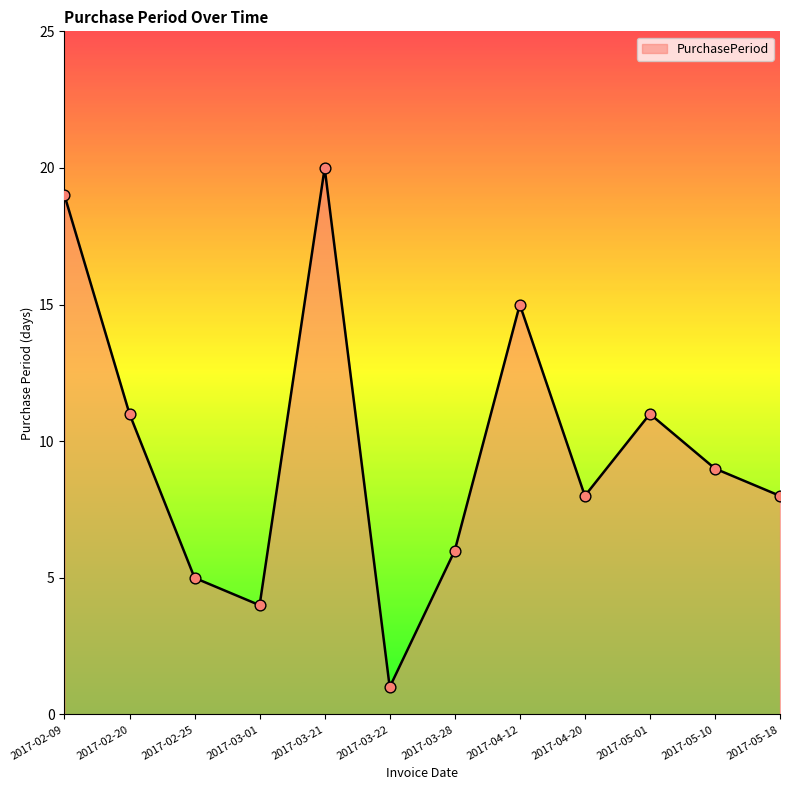

What is the ratio of the value at 2017-05-18 to the value at 2017-03-21?

0.4